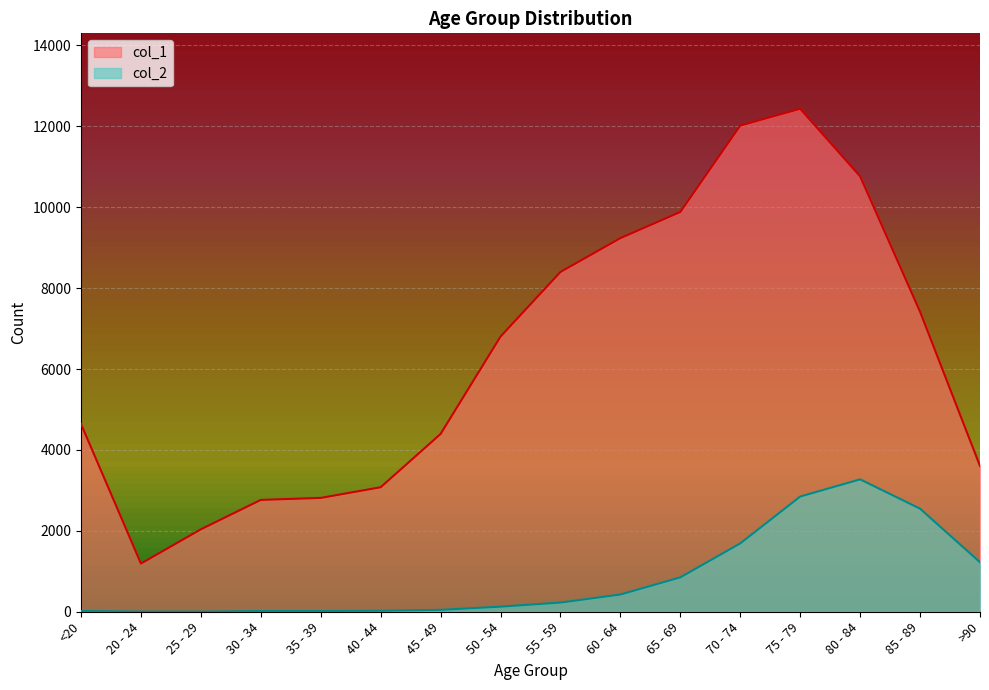

What value does the col_1 series have at 55 - 59, to the nearest 50?

8400